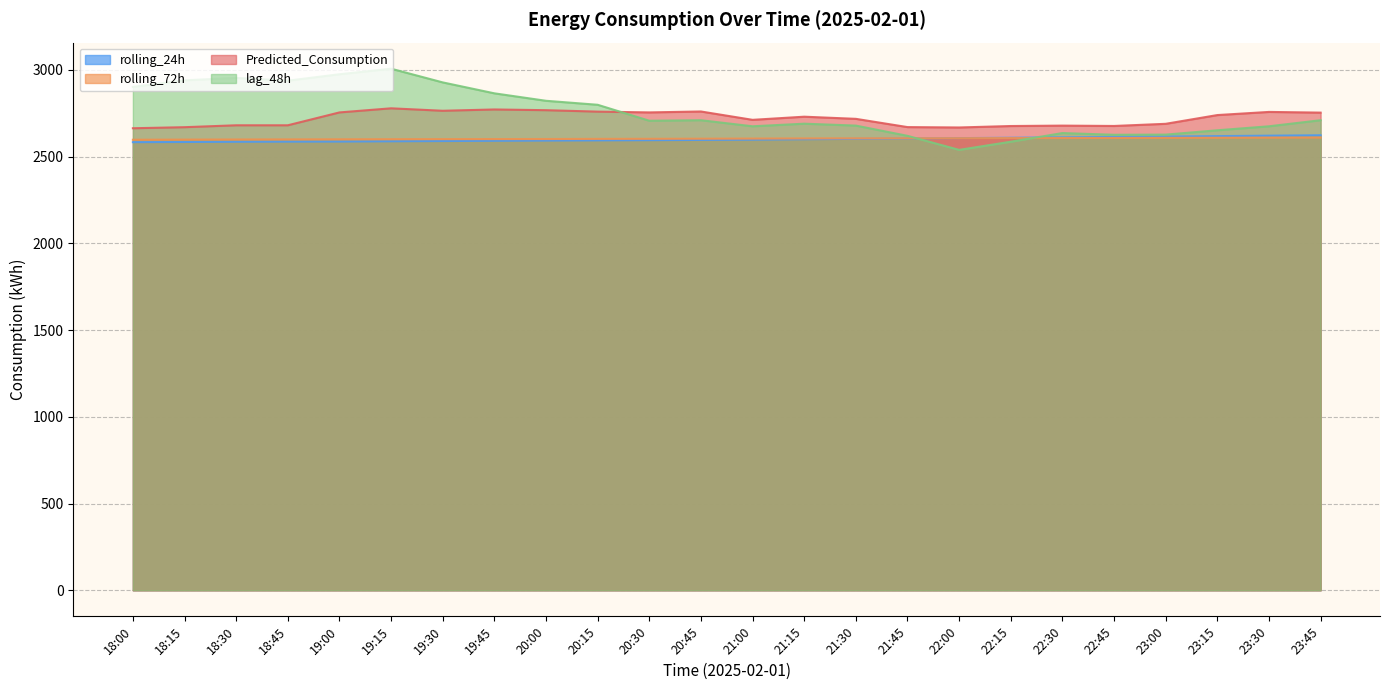

At how many categories does at least one series exceed 2891?

7